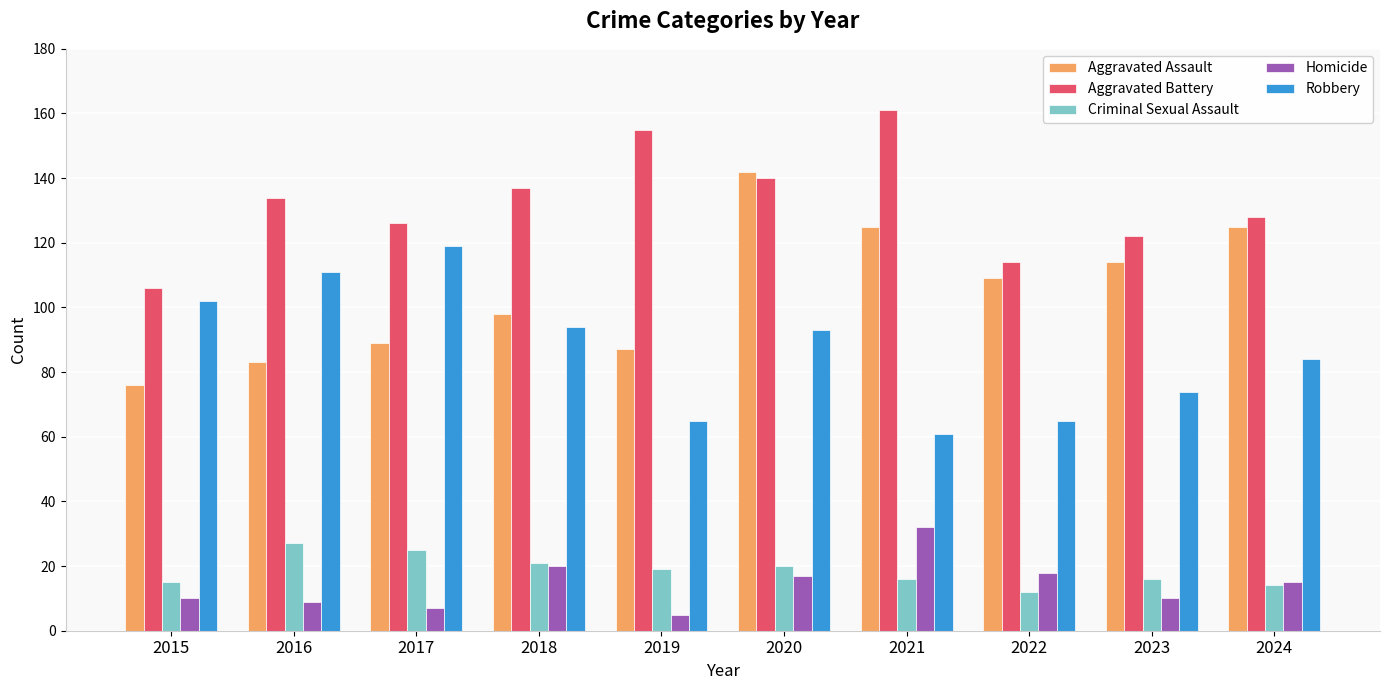

At how many categories does at least one series exceed 159?

1